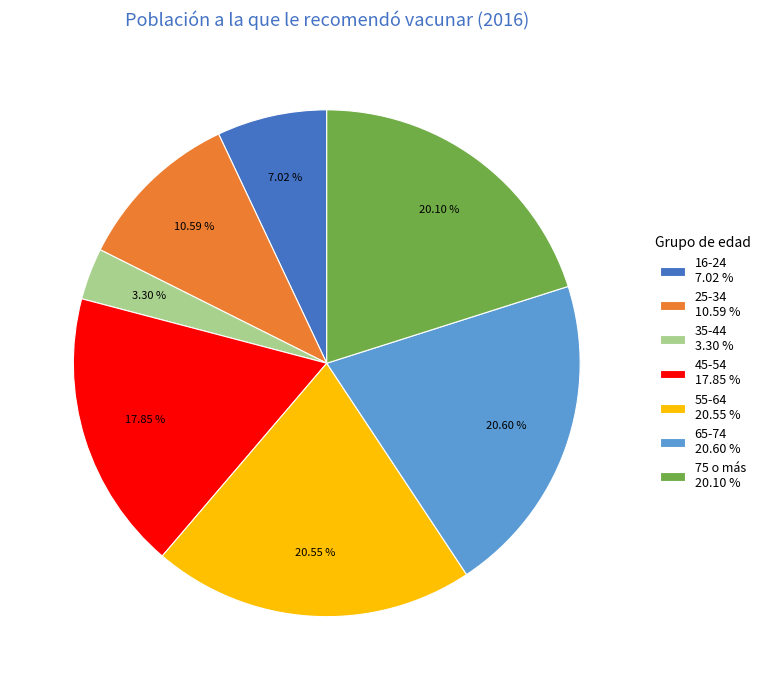

What percentage is the 45-54 slice, to the nearest percent?

18%